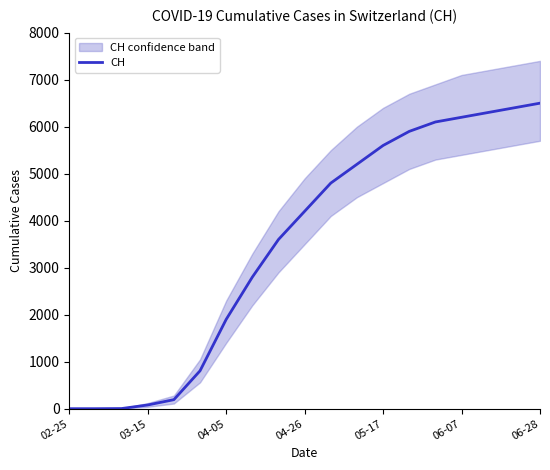

The value of CH at 06-07 is 4155. True or false?

False